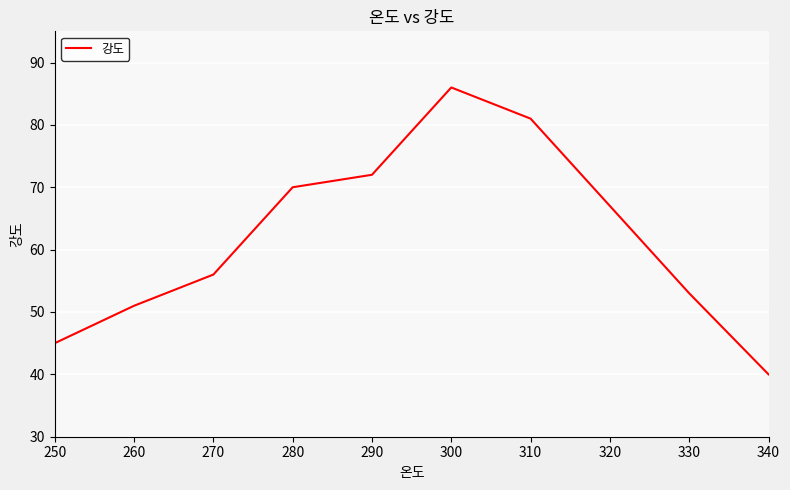

How many lines are shown in the chart?

1